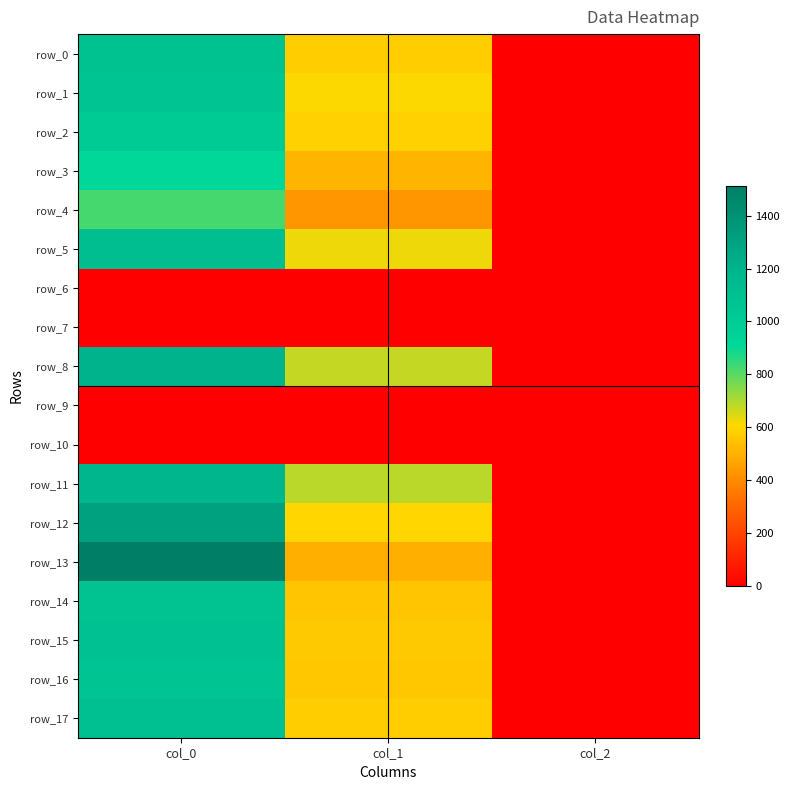

Is it true that row_9 equals 0.0 at col_1?

True